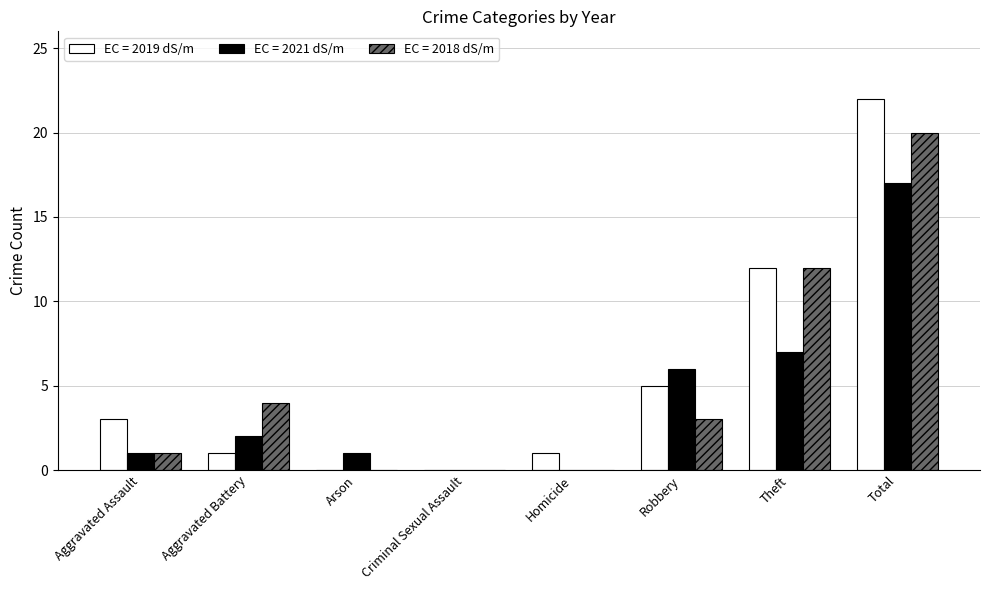

At which category does the chart reach its peak across all series?

Total